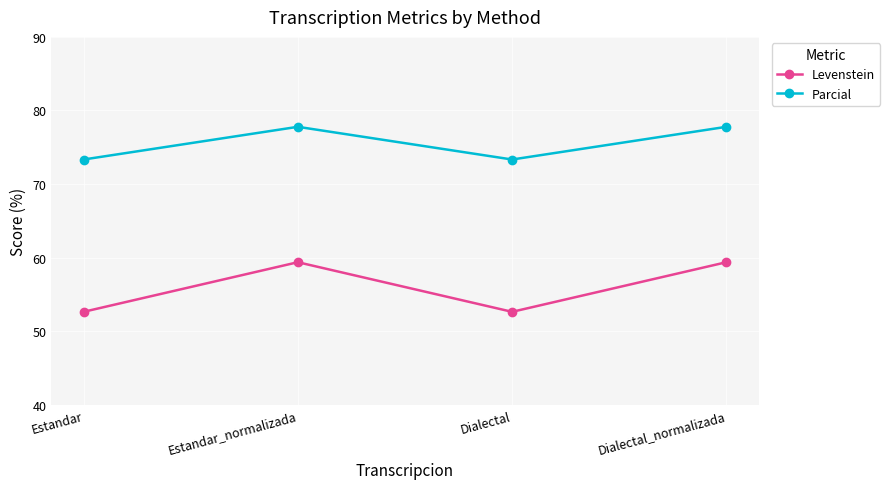

Is the value of Levenstein at Dialectal greater than the value of Parcial at Dialectal_normalizada?

No